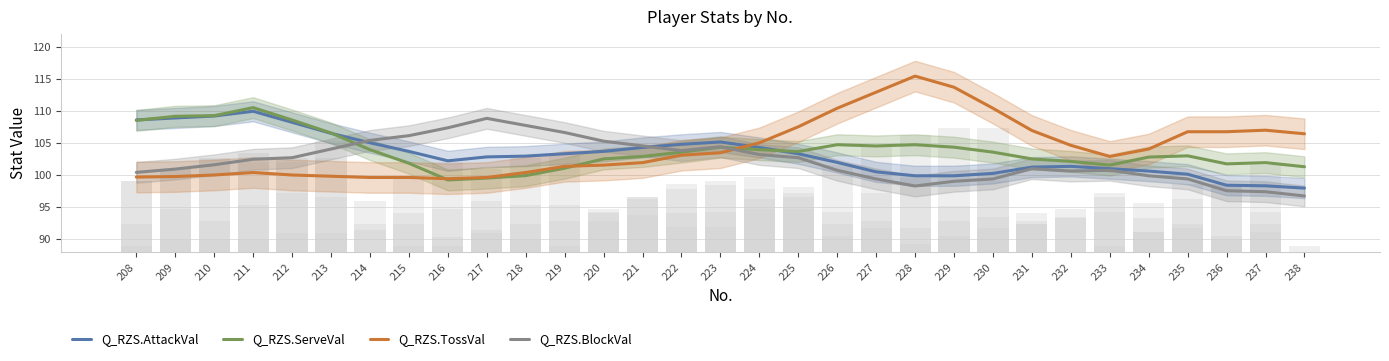

Does the chart contain stacked bars?

No